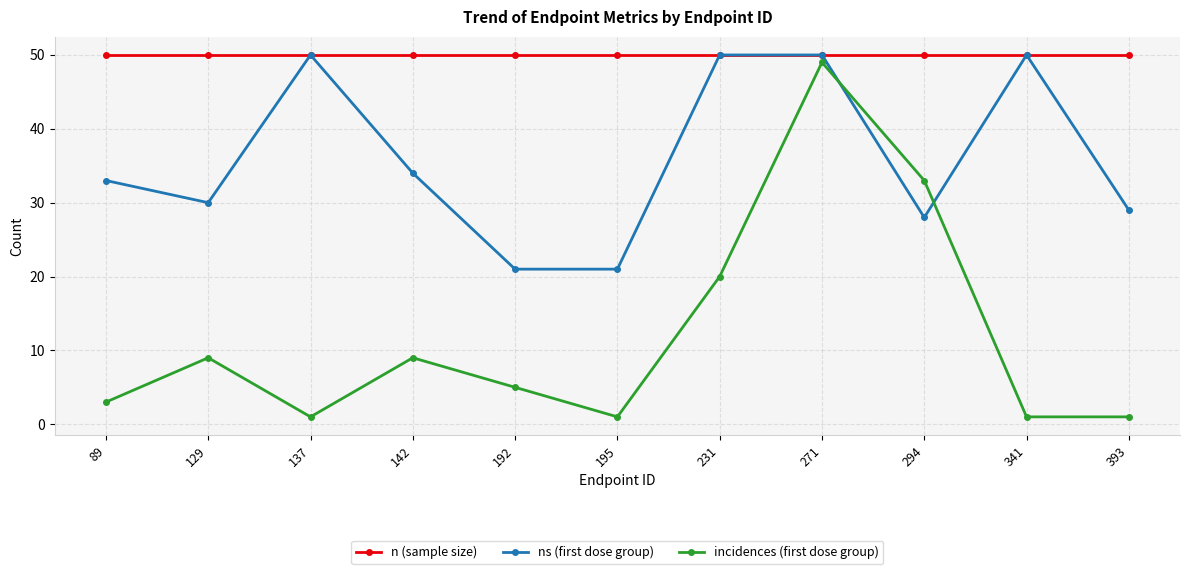

How many interior local peaks does the incidences (first dose group) series have?

3